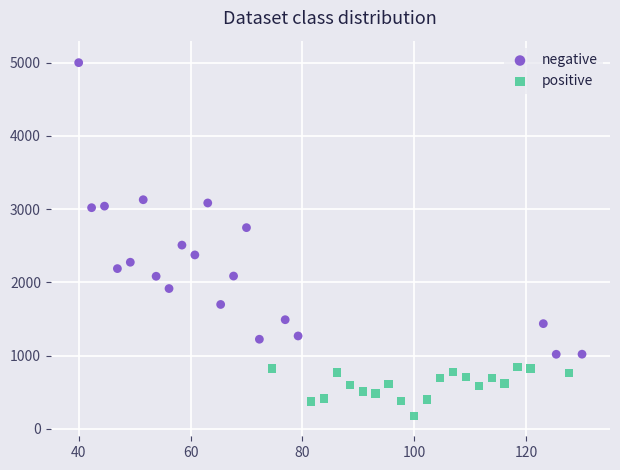

Which series contains the lowest Y value?

positive